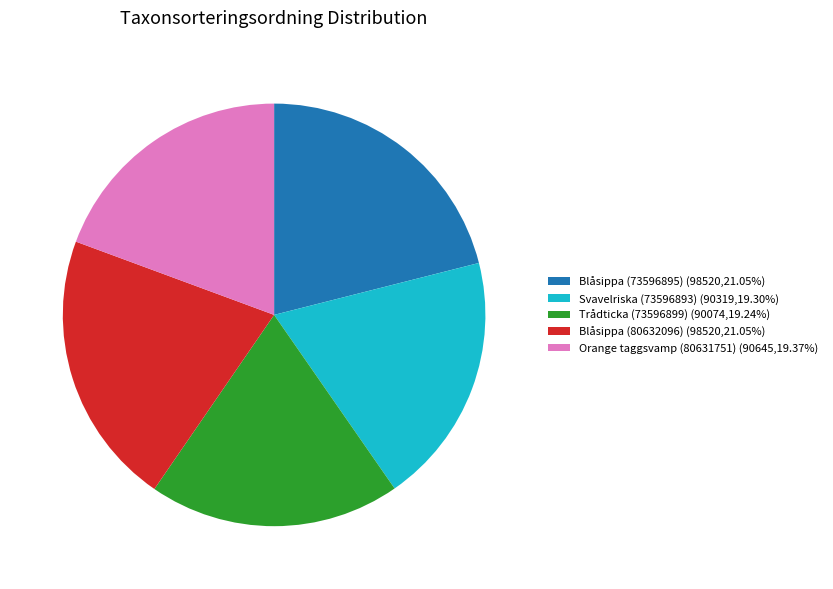

How many slices are in this pie chart?

5